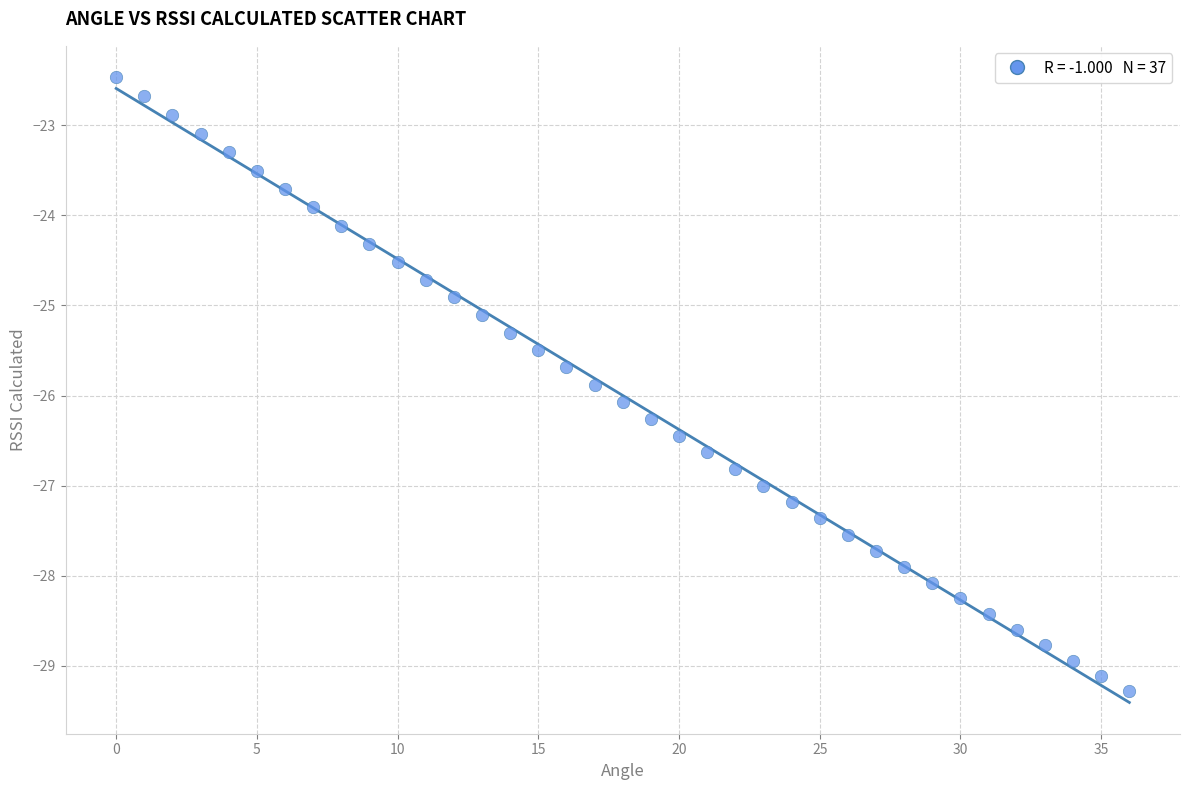

What is the range of Y values (max minus min)?

6.8